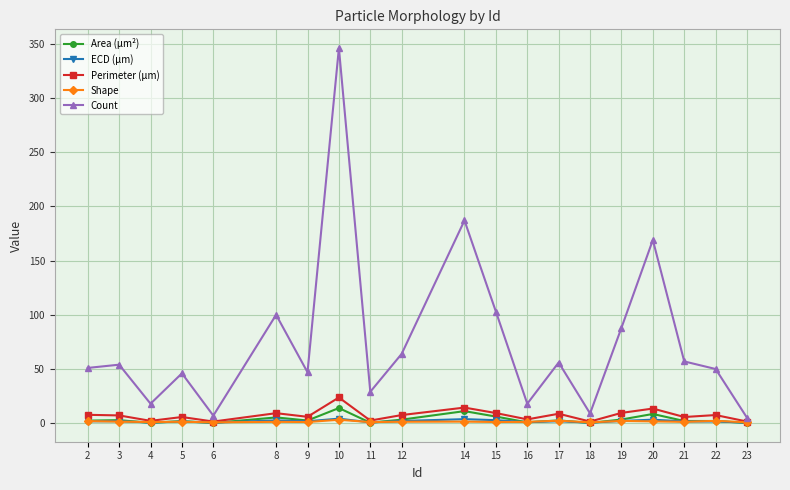

True or false: Count and Area (μm²) intersect in this chart.

False